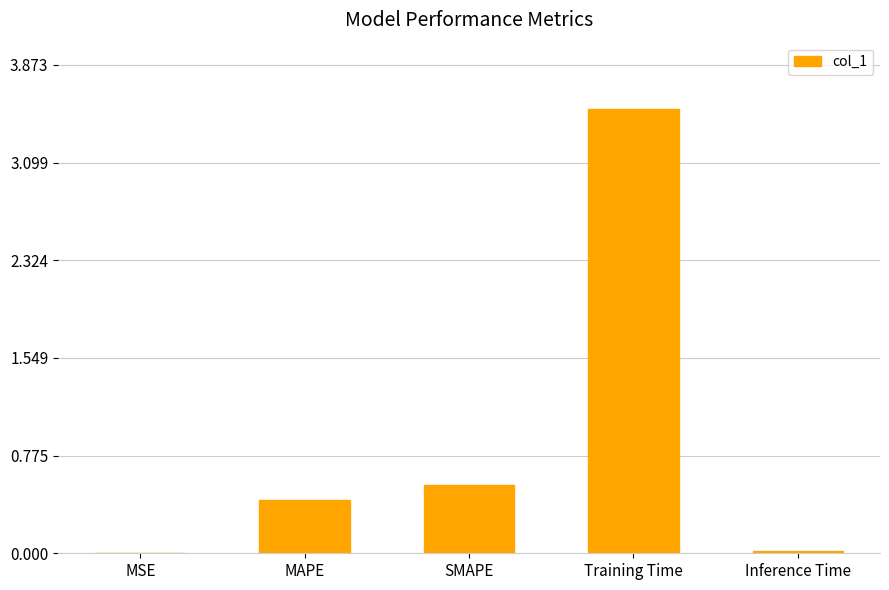

Where is the data nearest to the value 1?

SMAPE